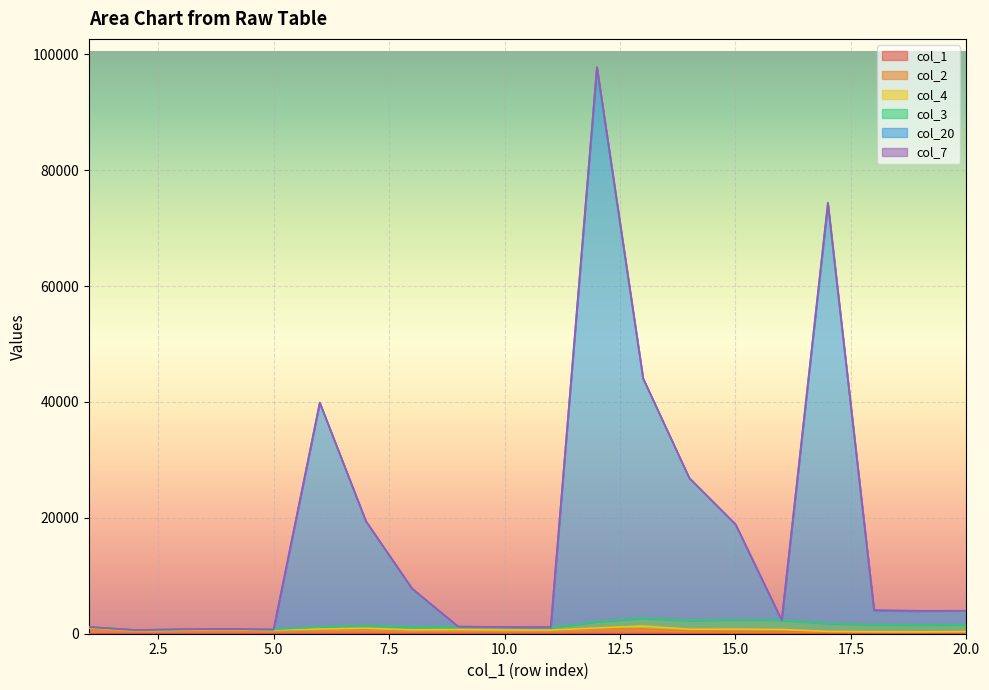

Which series has the largest range (max minus min)?

col_20